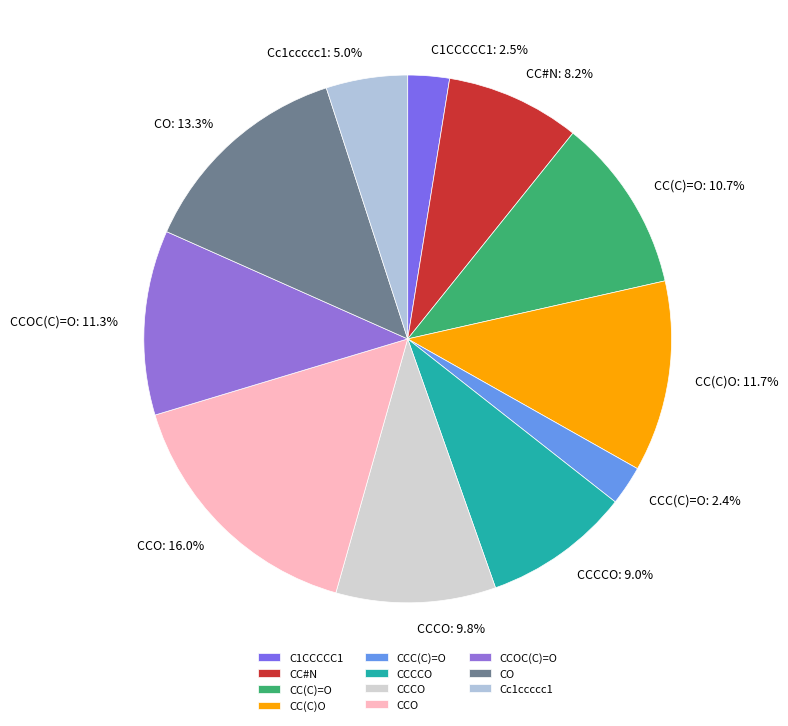

Is it true that Cc1ccccc1 is 14% of the pie?

False